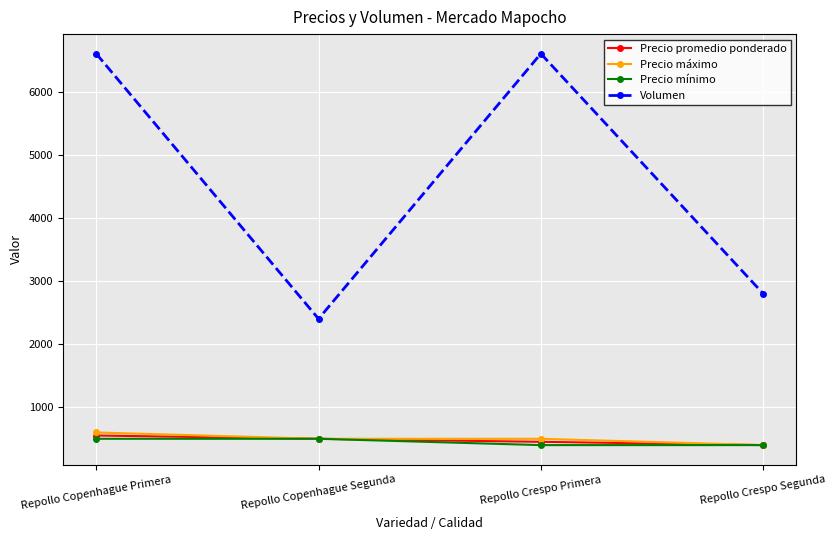

Reading left to right, transcribe all the data shown in this chart.

Precio promedio ponderado: 552	500	452	400
Precio máximo: 600	500	500	400
Precio mínimo: 500	500	400	400
Volumen: 6600	2400	6600	2800